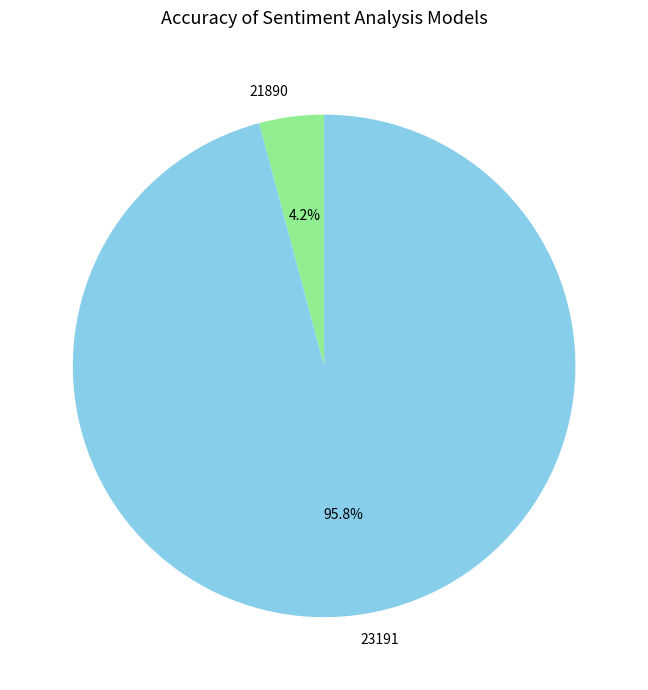

Is 23191 the majority of the pie?

Yes